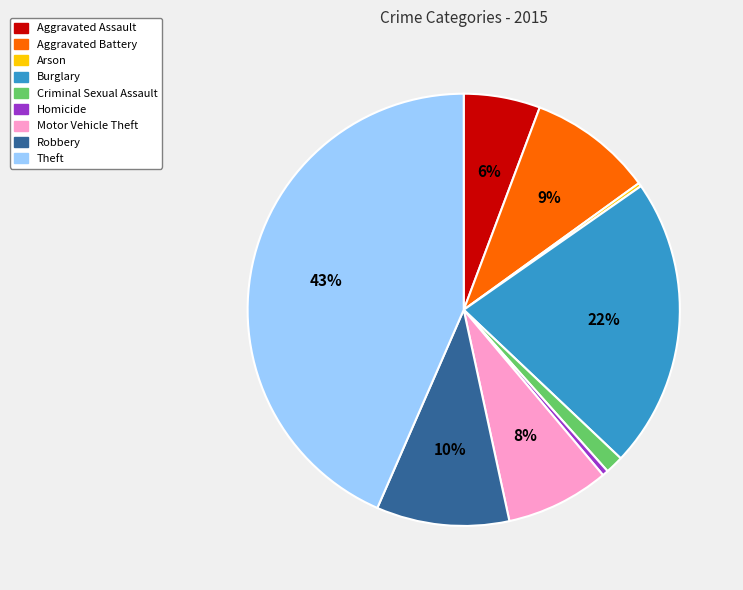

Is there any slice that represents more than half of the pie?

No